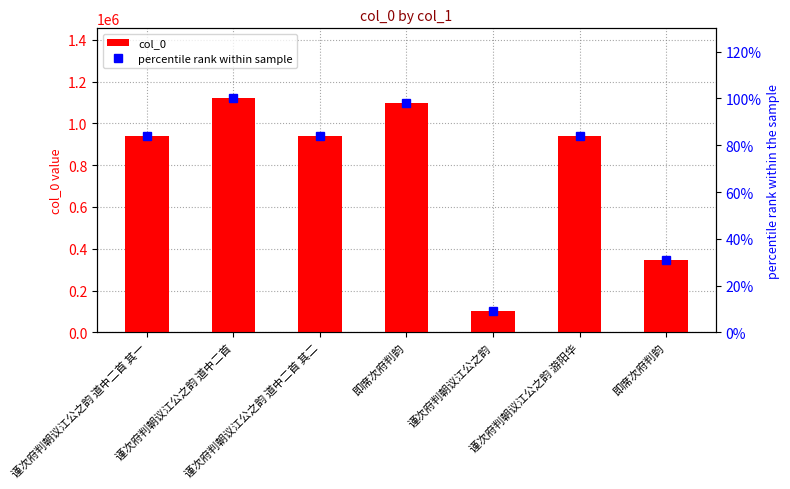

What is the label of the 2nd bar from the left?

谨次府判朝议江公之韵 道中二首